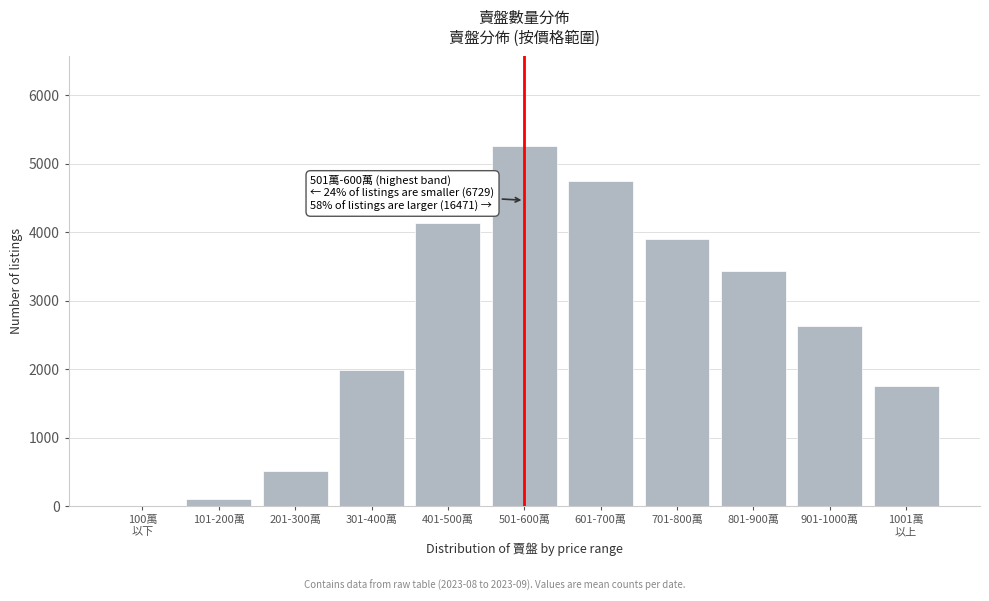

What is the sum of all values?

28455.8